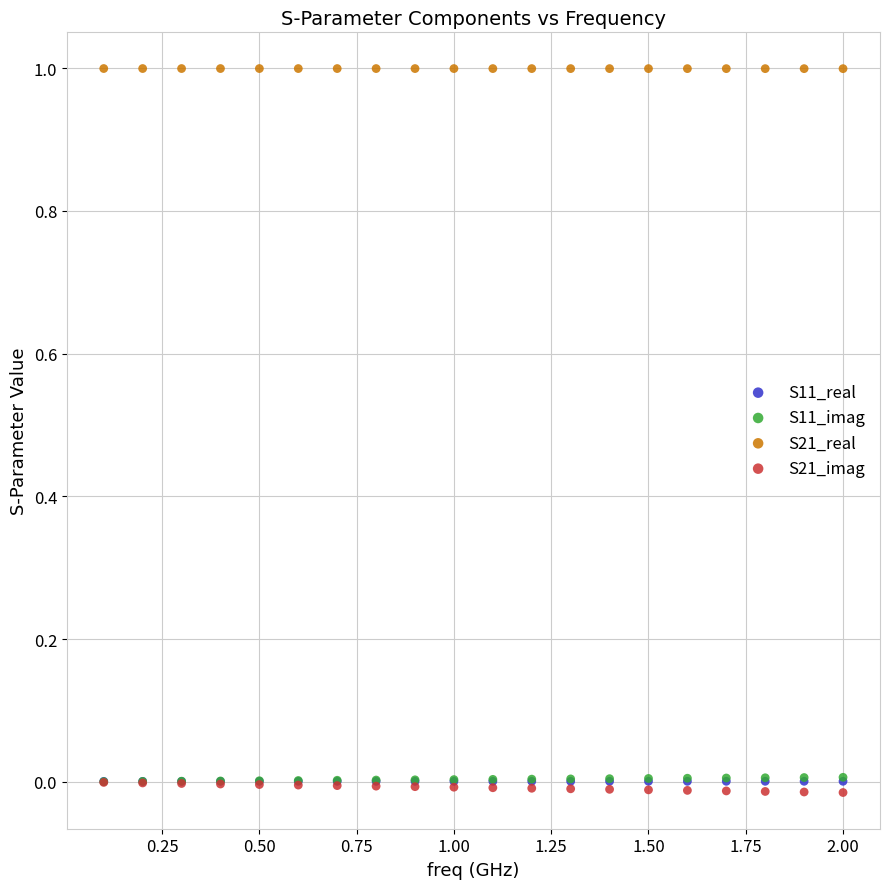

What are all the series names shown in the legend?

S11_real, S11_imag, S21_real, S21_imag